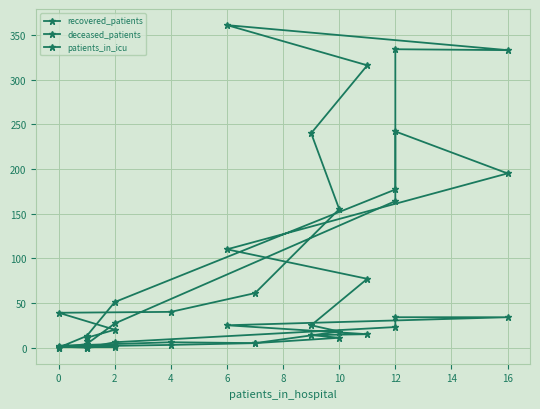

How many intersections are there between deceased_patients and patients_in_icu?

2